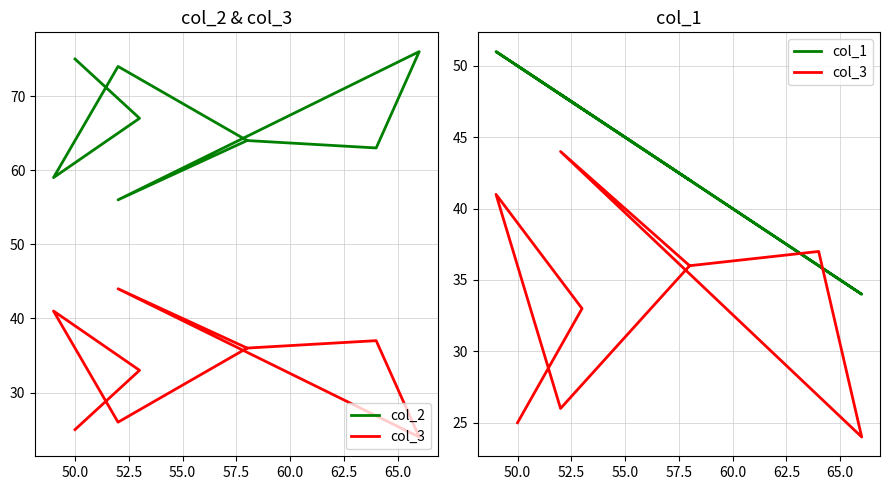

Which series changed the most between 55.0 and 65.0?

col_1